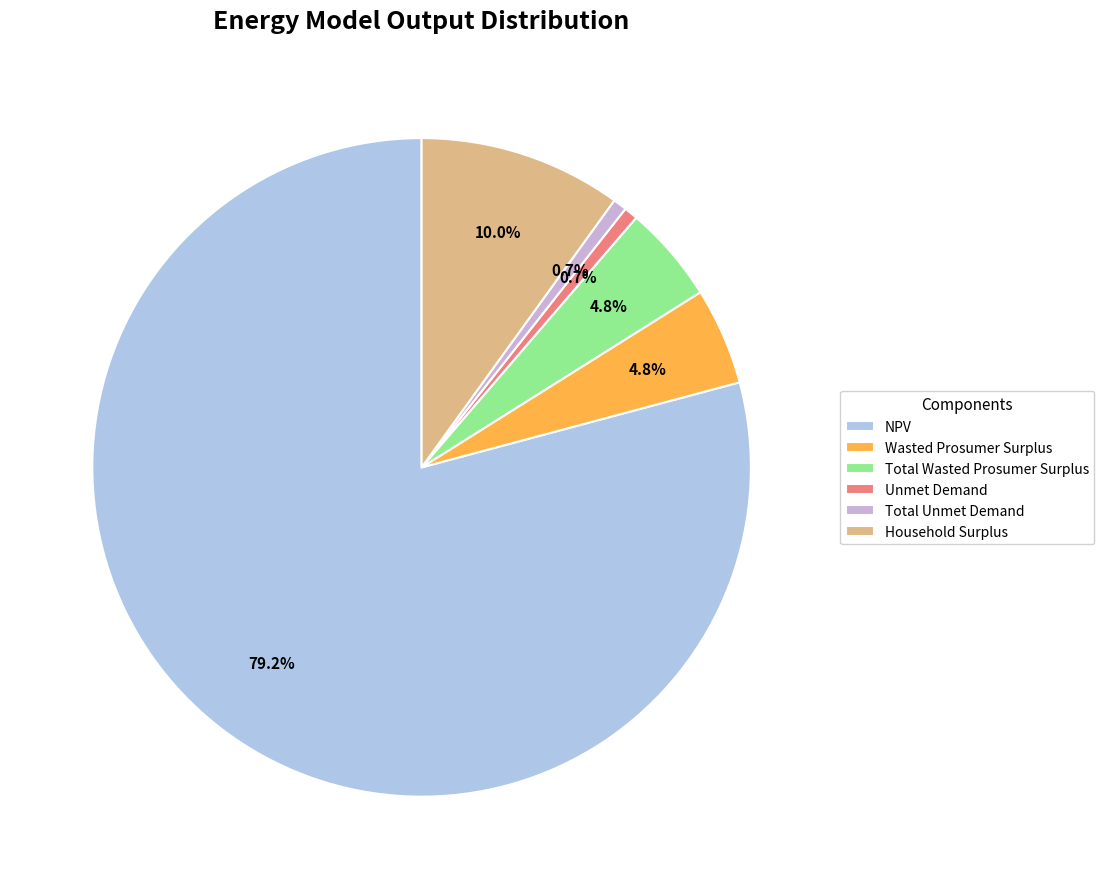

Between Household Surplus and Total Wasted Prosumer Surplus, which is larger?

Household Surplus